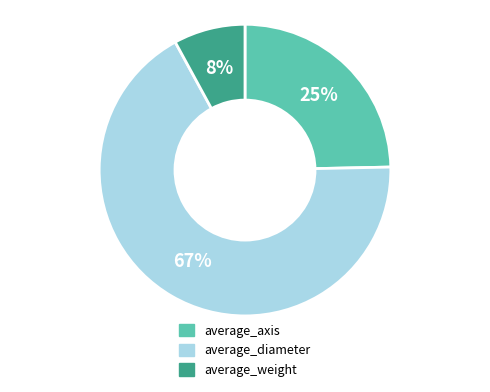

How many slices are in this pie chart?

3